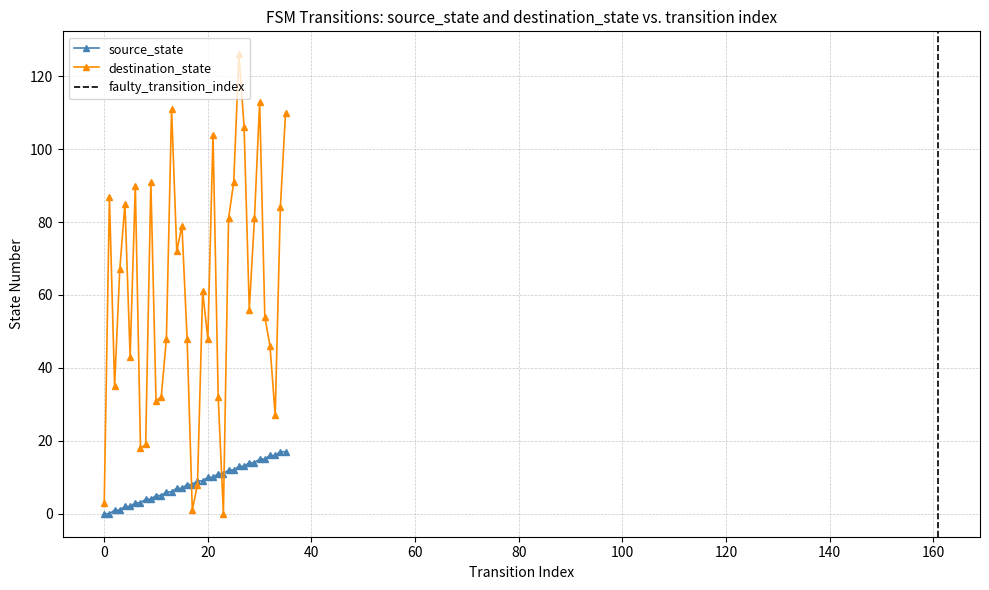

What is the value of the destination_state point at the 19th from the left?

8